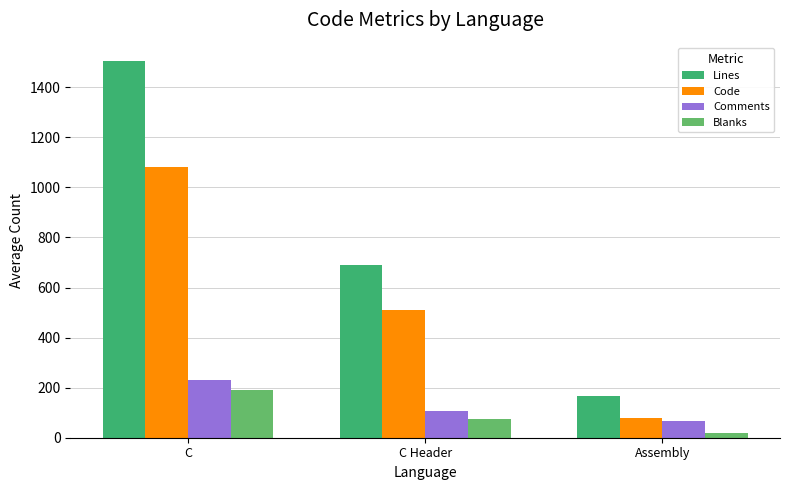

What is the maximum value shown in the chart?

1503.3